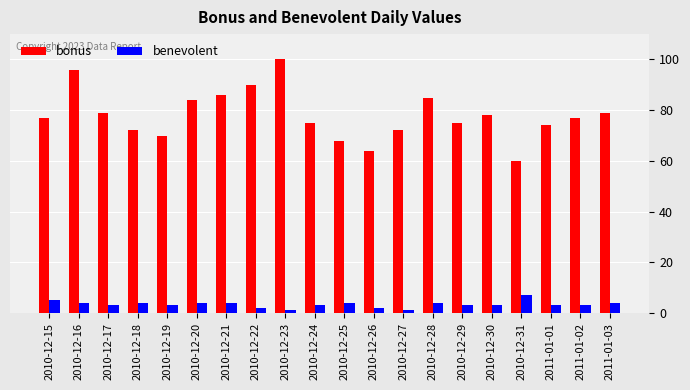

At how many categories does at least one series exceed 24?

20